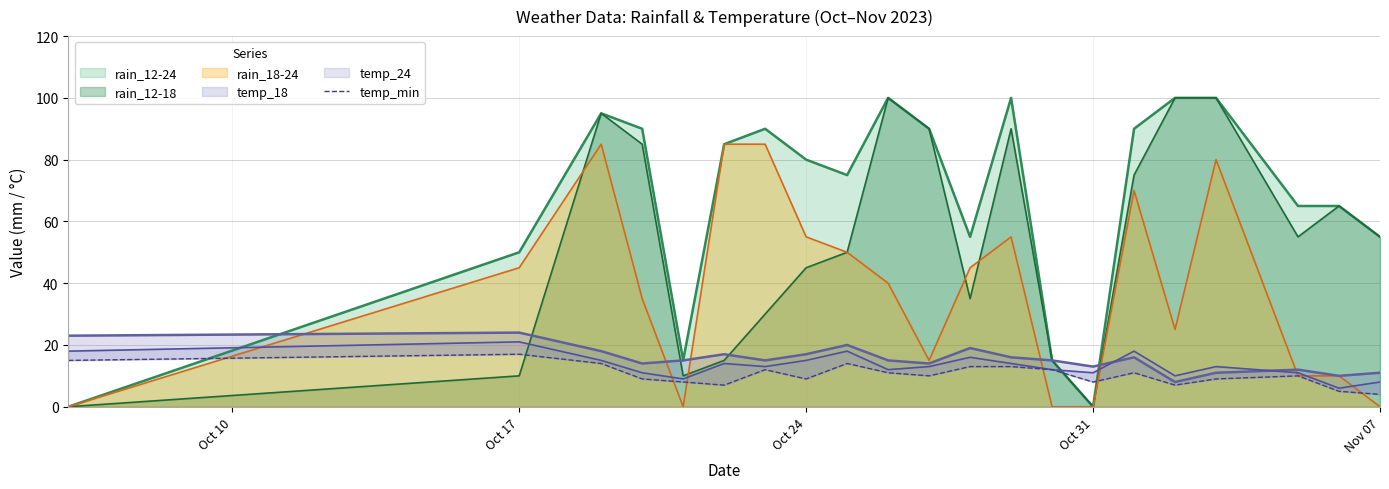

What is the maximum value for rain_18-24?

85